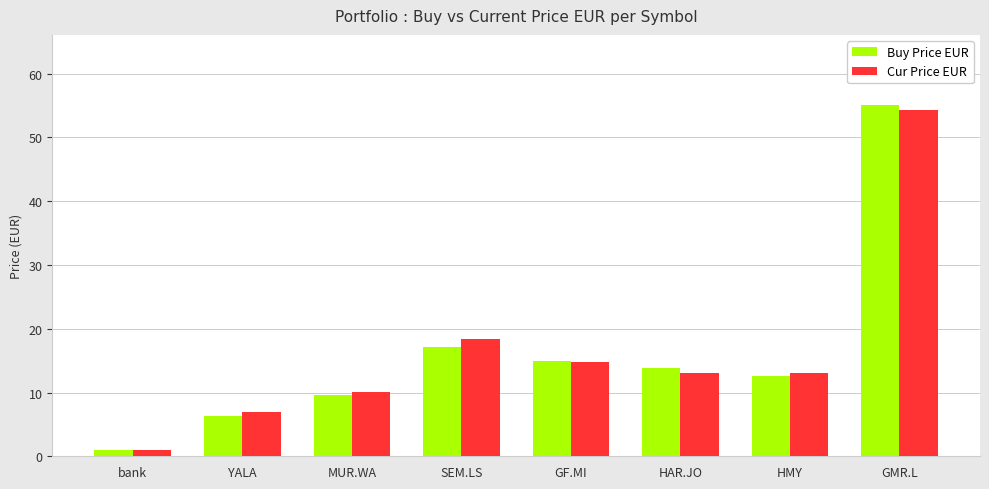

True or false: Cur Price EUR has a value of 54.3 at GMR.L.

True